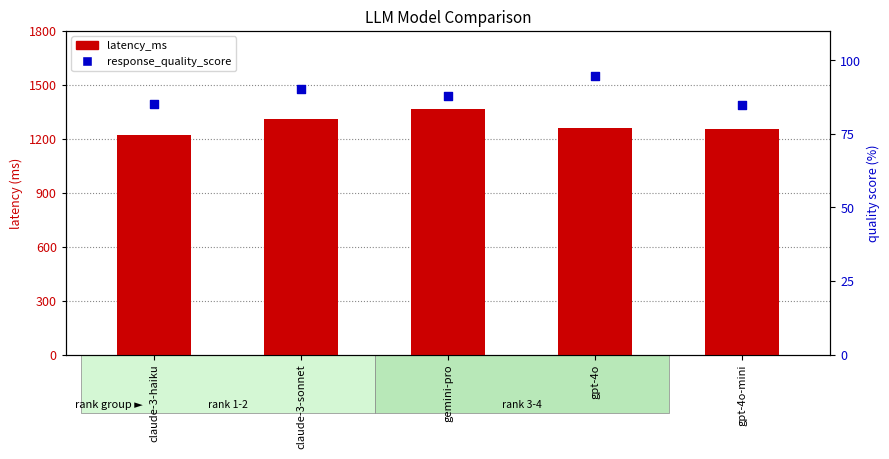

At how many categories does at least one series exceed 1069?

5